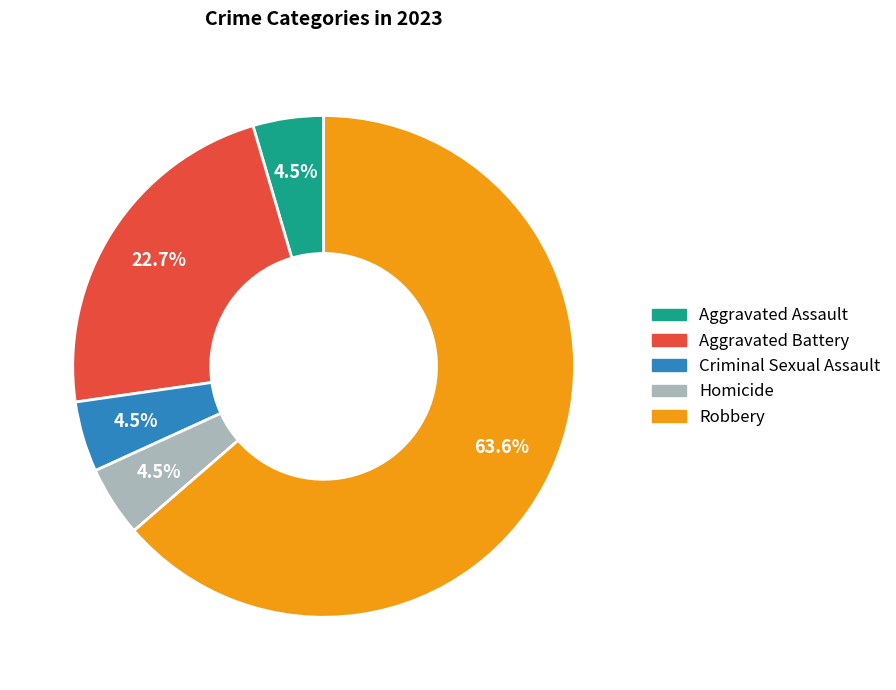

Which category has the biggest portion of the pie?

Robbery